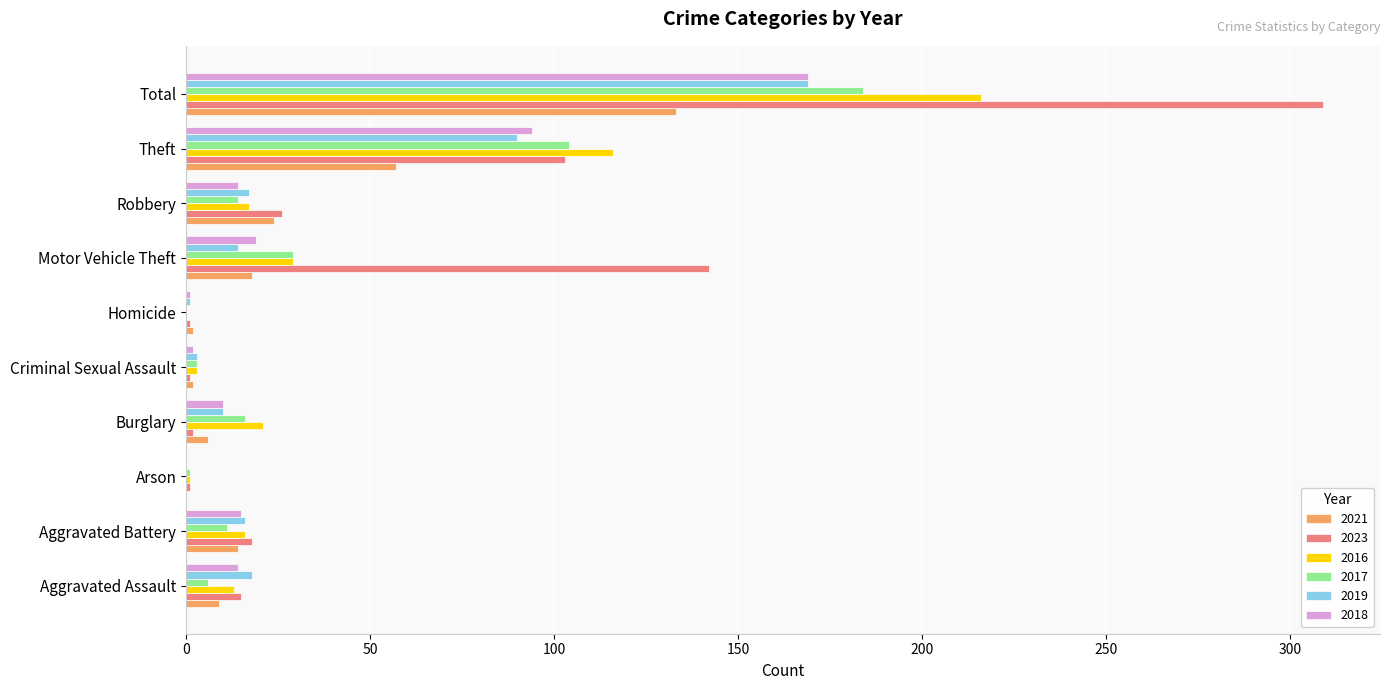

What is the maximum value for 2021?

133